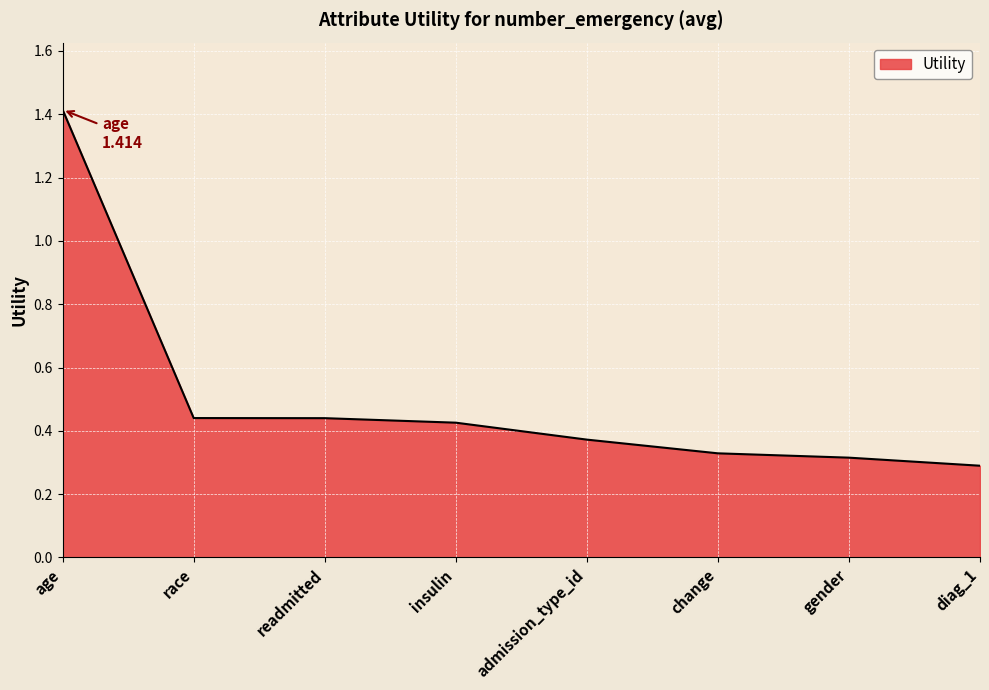

The value at change is 0.1. True or false?

False